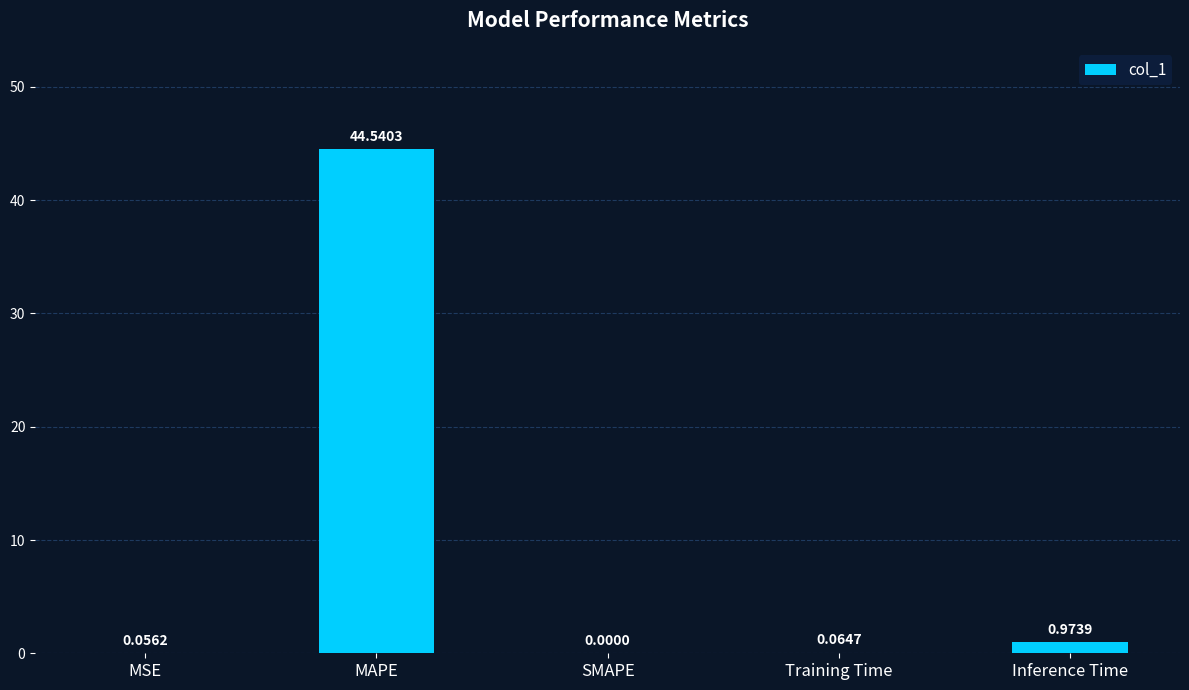

Between MSE and Training Time, which is larger?

Training Time